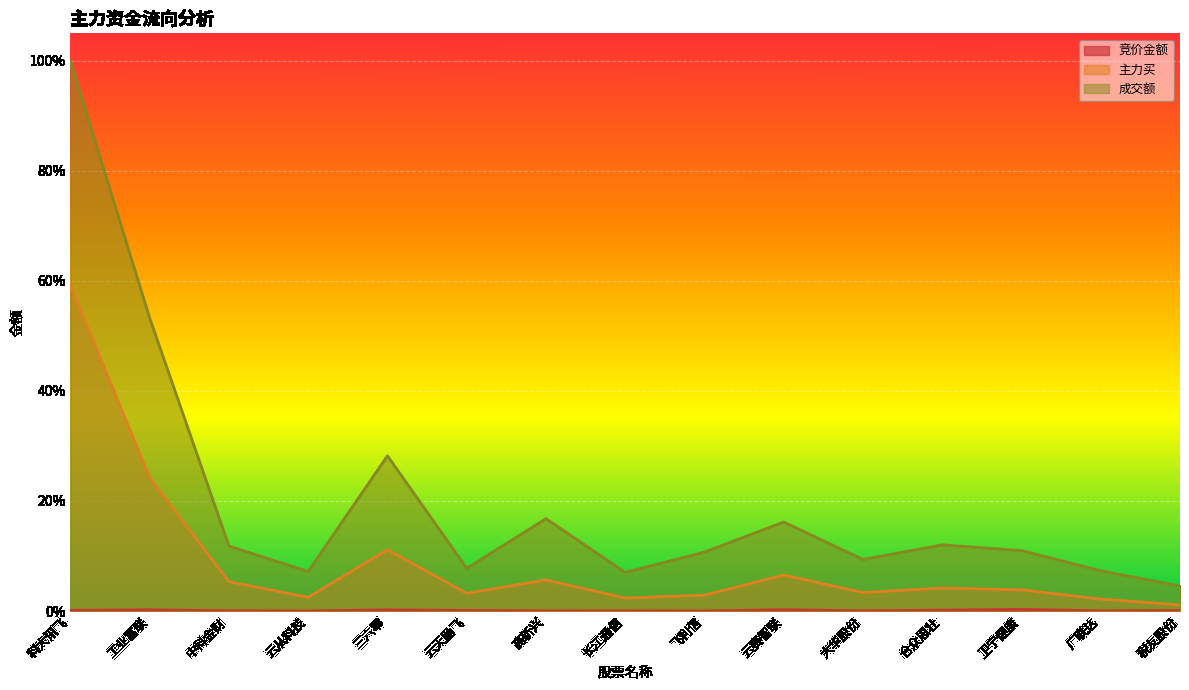

Is it true that 成交额 equals 0.1 at 三六零?

False